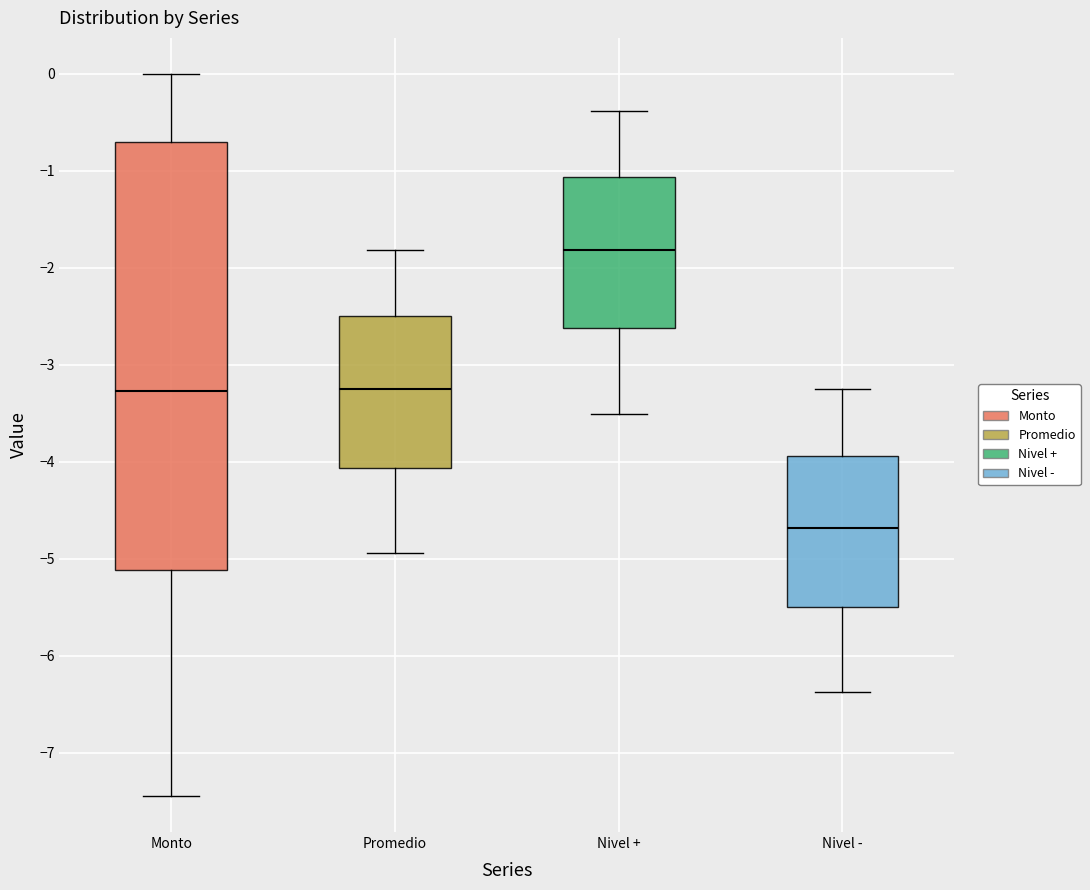

Where is the lower edge of the box for Promedio on the y-axis? The values are not printed on the chart, so give them approximately, as read against the axis.

-4.1